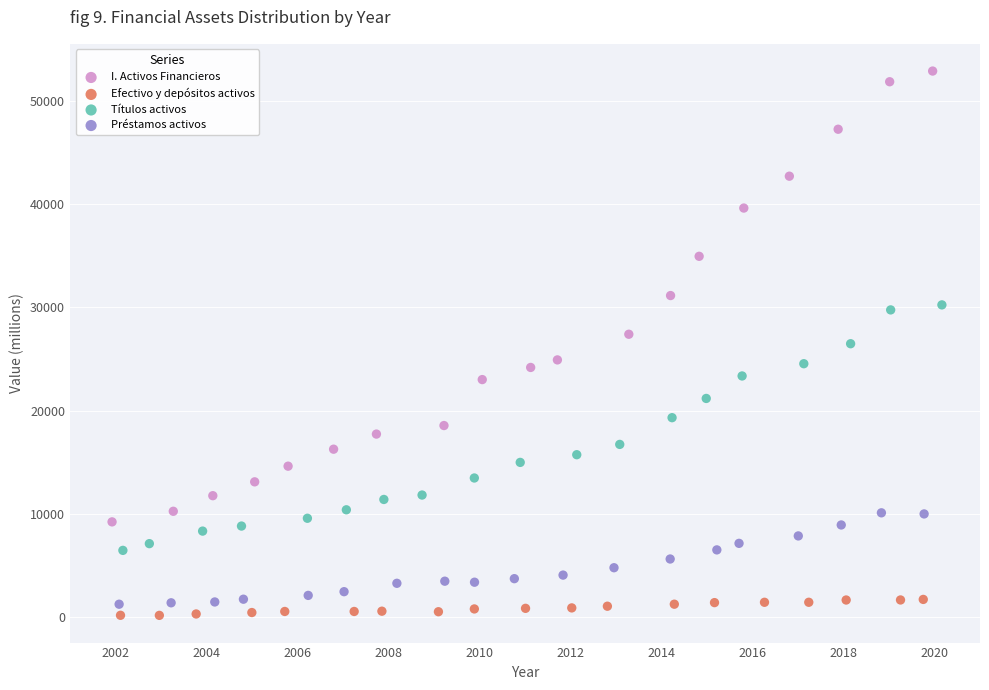

Which series has the widest spread of Y values?

I. Activos Financieros